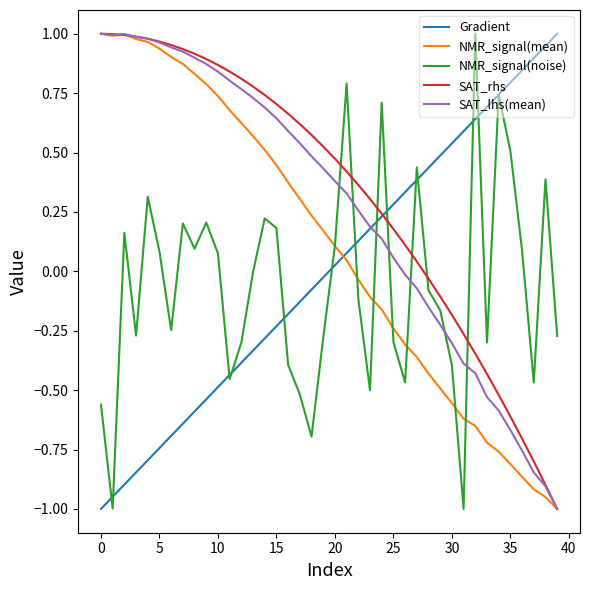

How many times do SAT_rhs and NMR_signal(noise) cross each other?

7